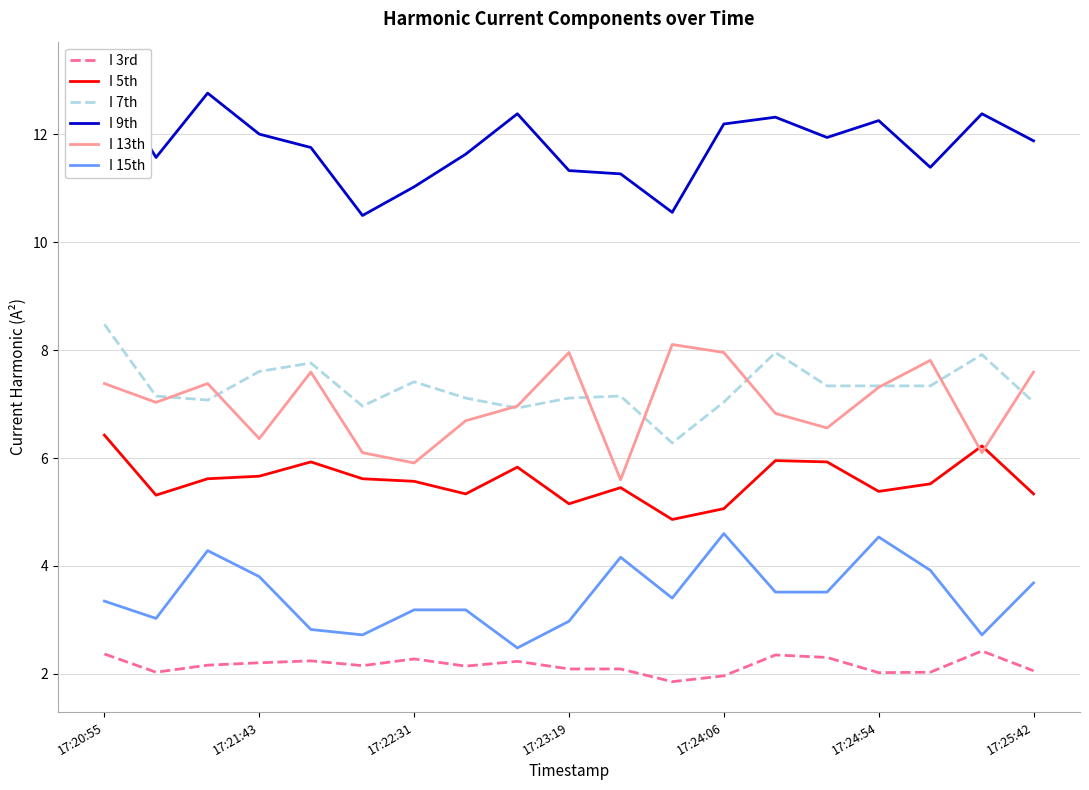

At how many categories does at least one series exceed 6?

19